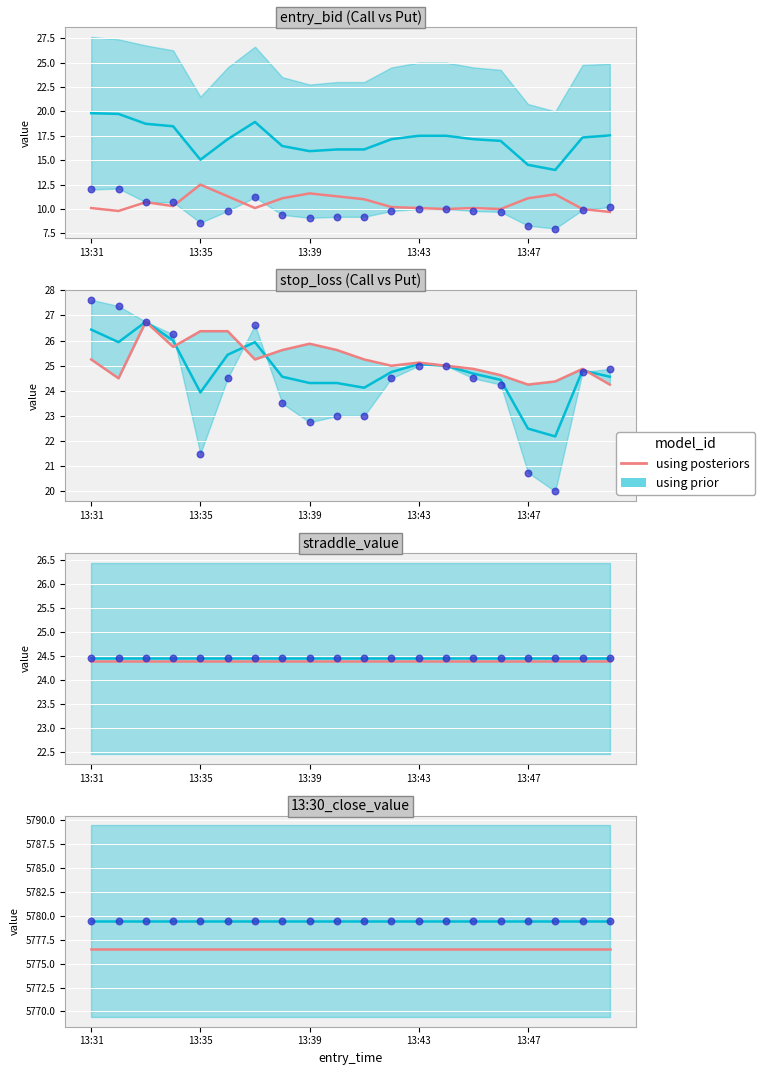

At which category is the sum across all series the highest?

13:31